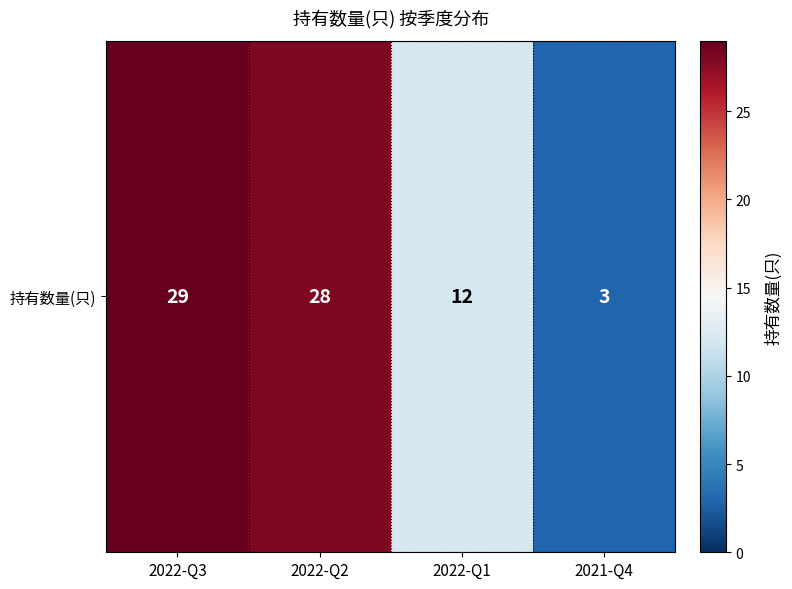

Read the value at 2022-Q2.

28